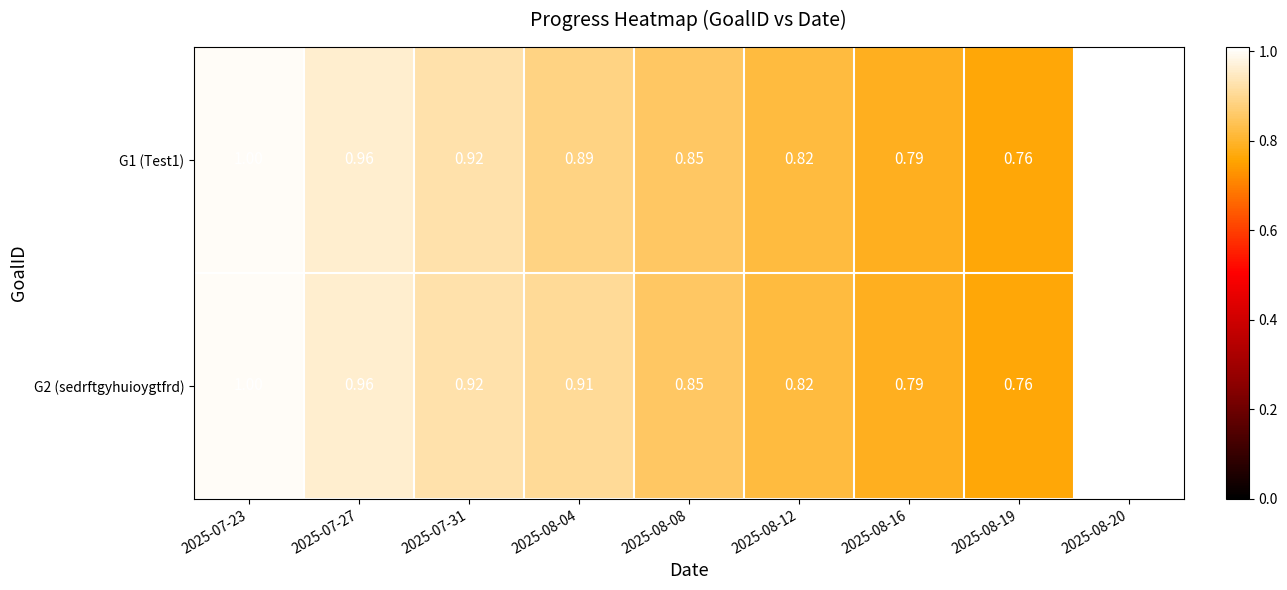

Is the value of G1 (Test1) at 2025-08-16 greater than the value of G2 (sedrftgyhuioygtfrd) at 2025-08-20?

No